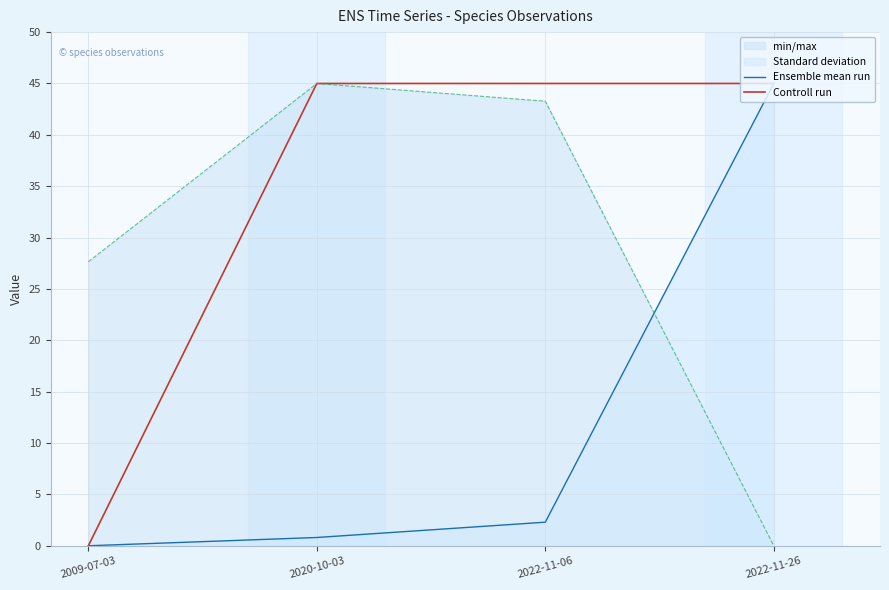

Where is Controll run nearest to the value 22?

2009-07-03